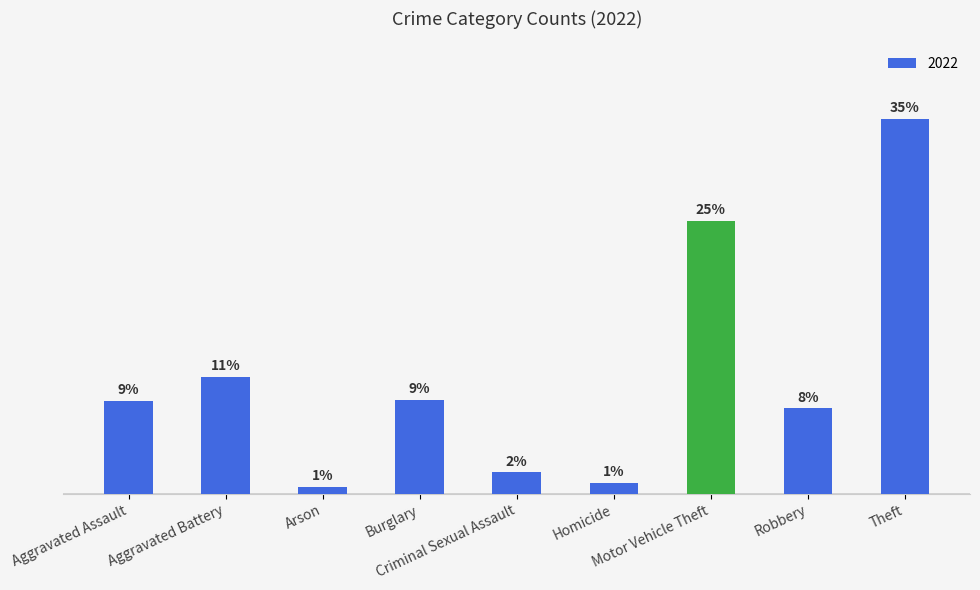

Read the value at Theft, to the nearest 50.

500